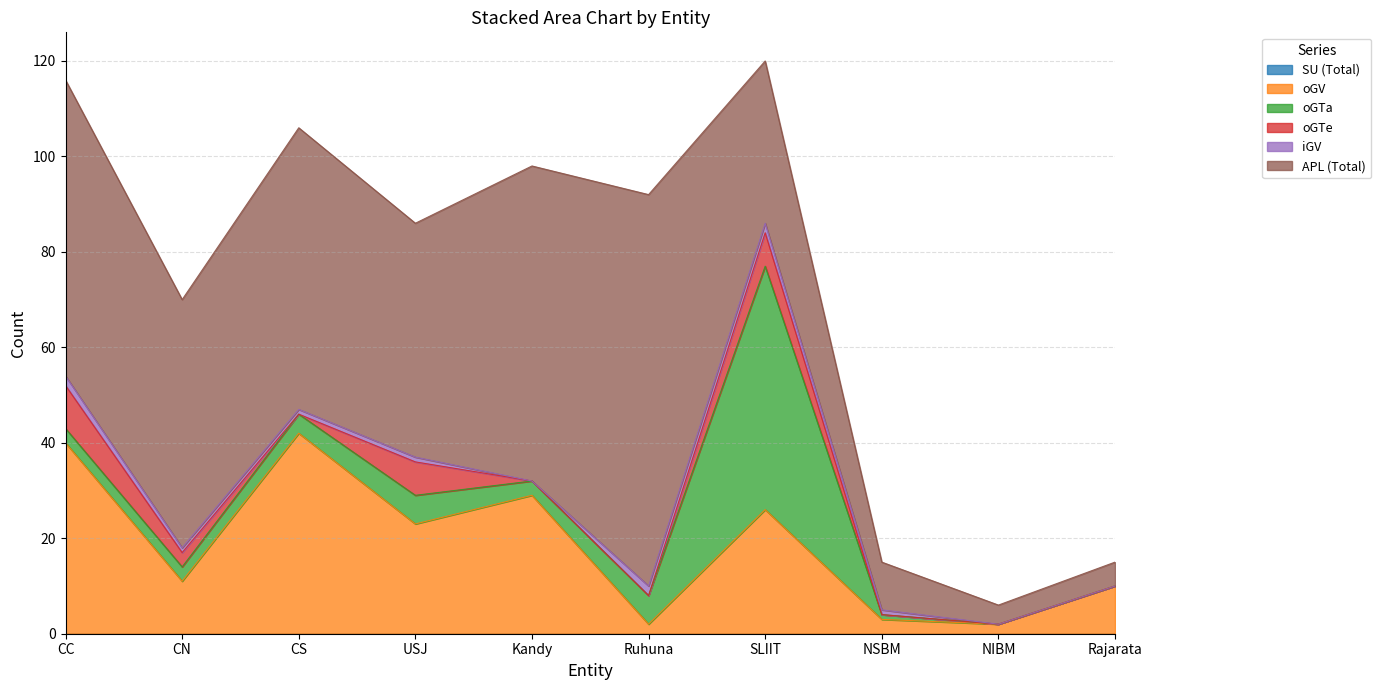

True or false: iGV and oGTa intersect in this chart.

False